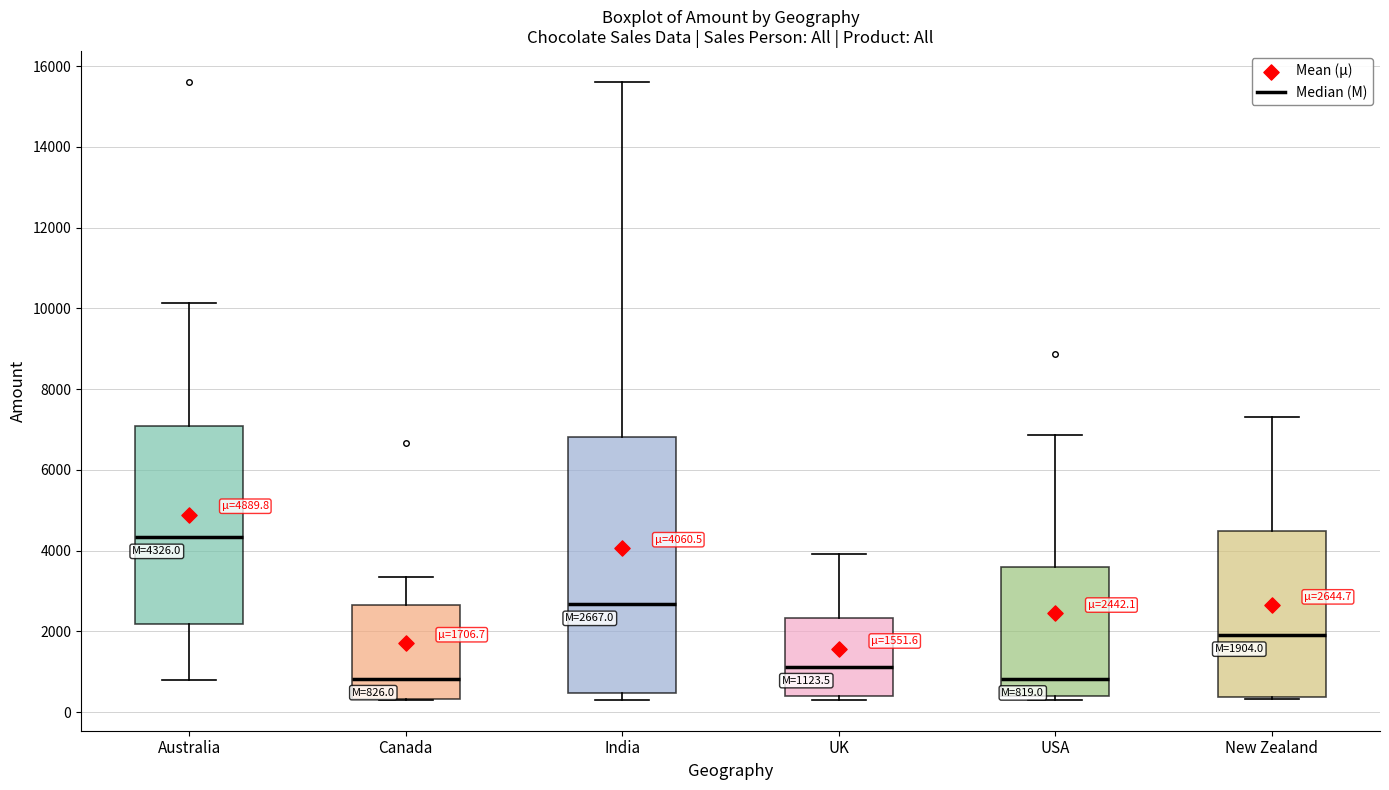

Comparing the boxes themselves (not the whiskers), which one is the tallest?

India